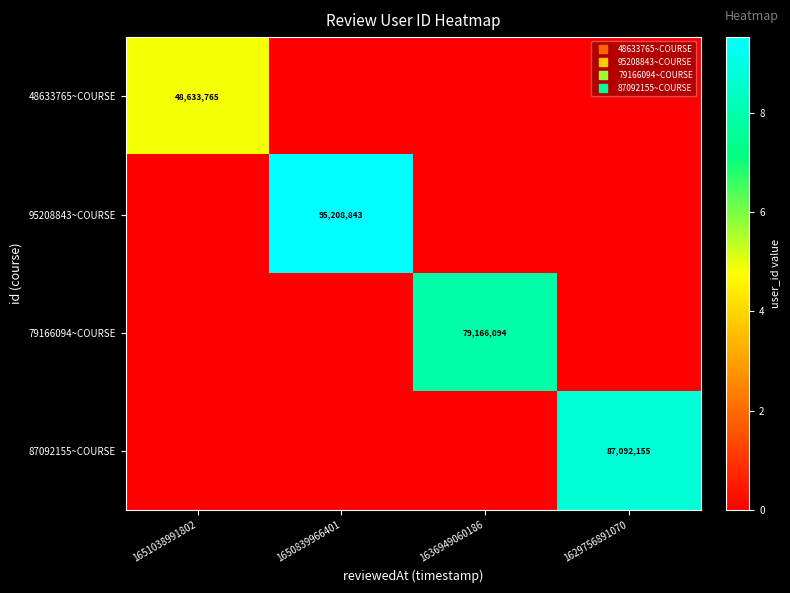

Is it true that 48633765~COURSE equals 0 at 1636949060186?

True